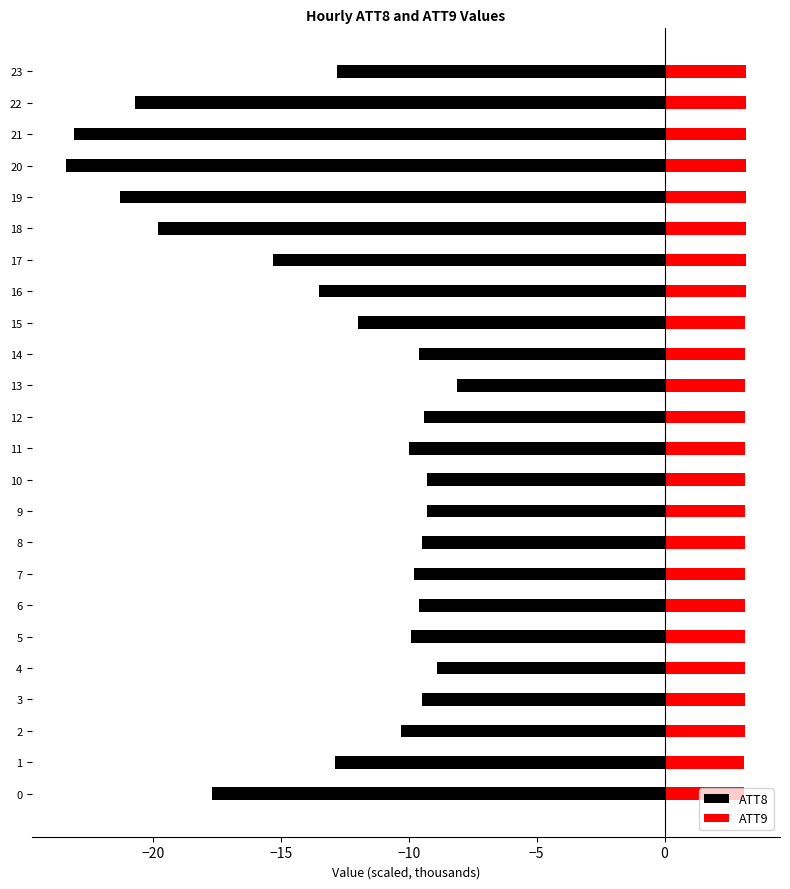

Are the bars grouped side by side (vs. stacked)?

Yes